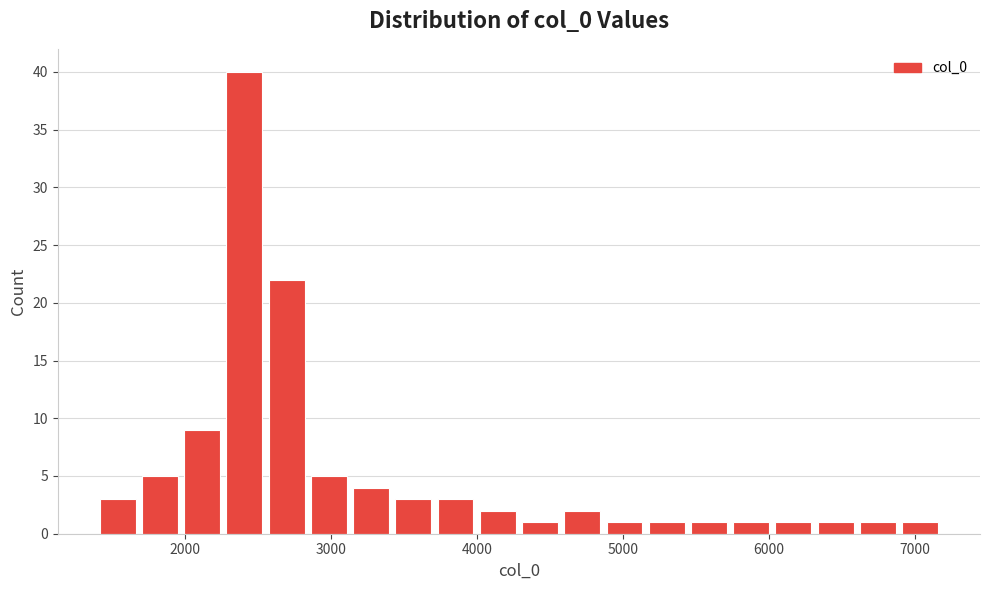

Around what value on the x-axis is the tallest bar? Give the approximate position of its centre, as read against the axis.

2400